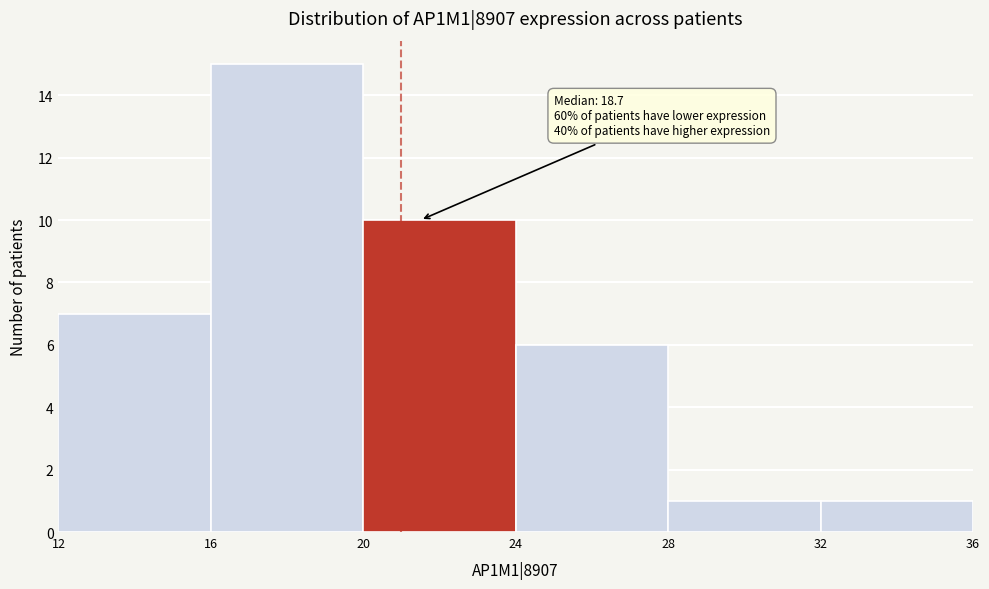

Over which range of the x-axis is the bar tallest?

16 to 20